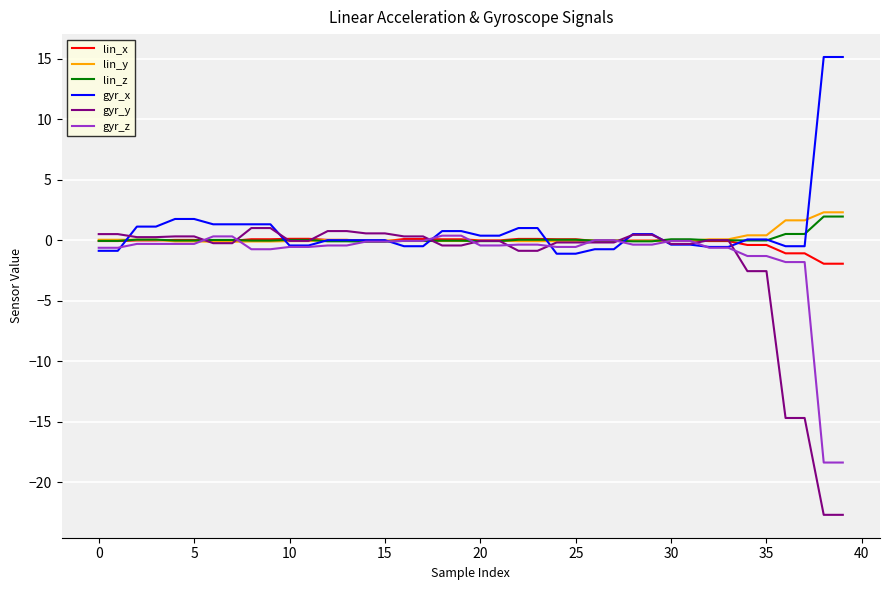

Which series has the largest range (max minus min)?

gyr_y